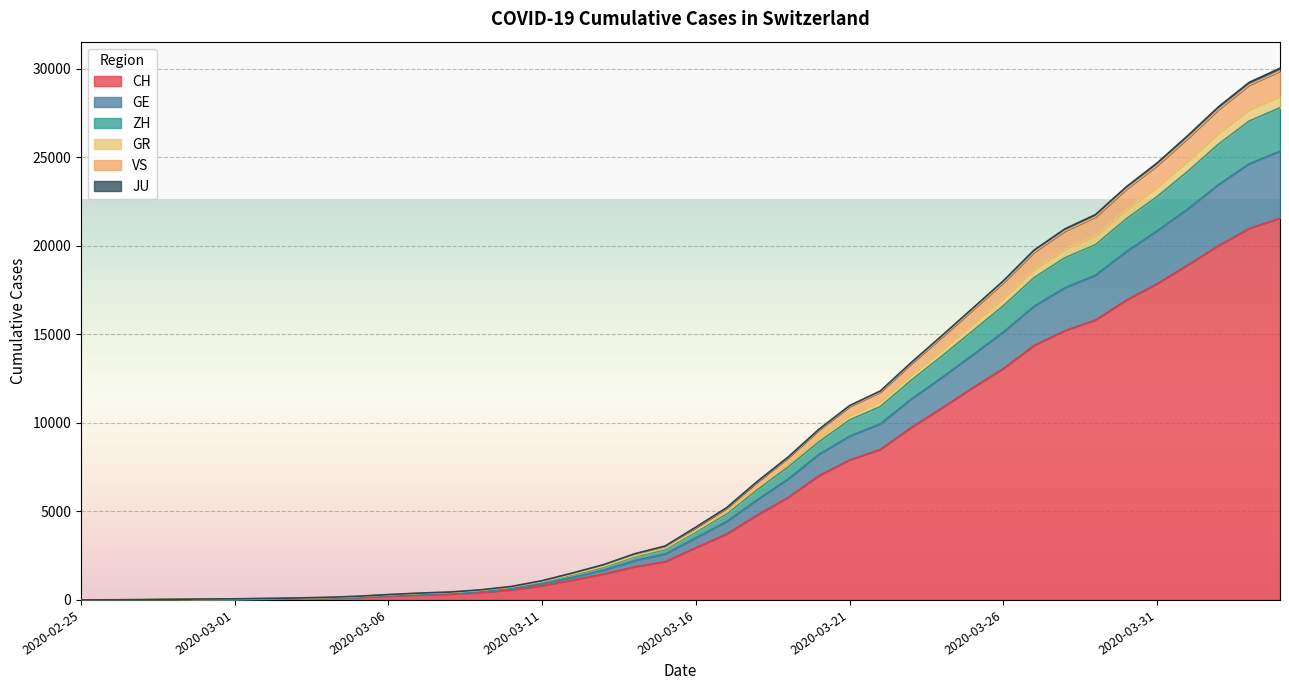

At which category is the sum across all series the highest?

2020-04-04